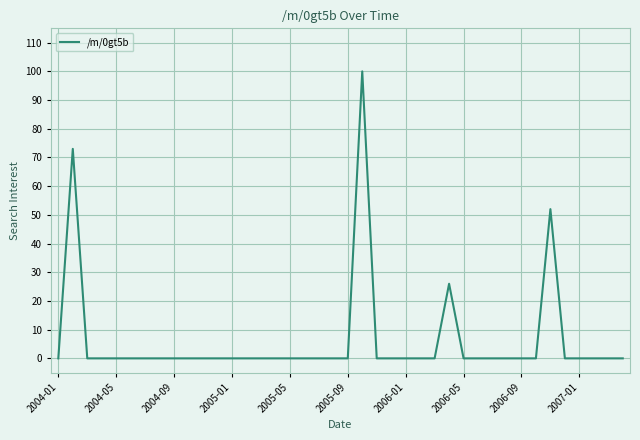

What is the maximum value shown in the chart?

100